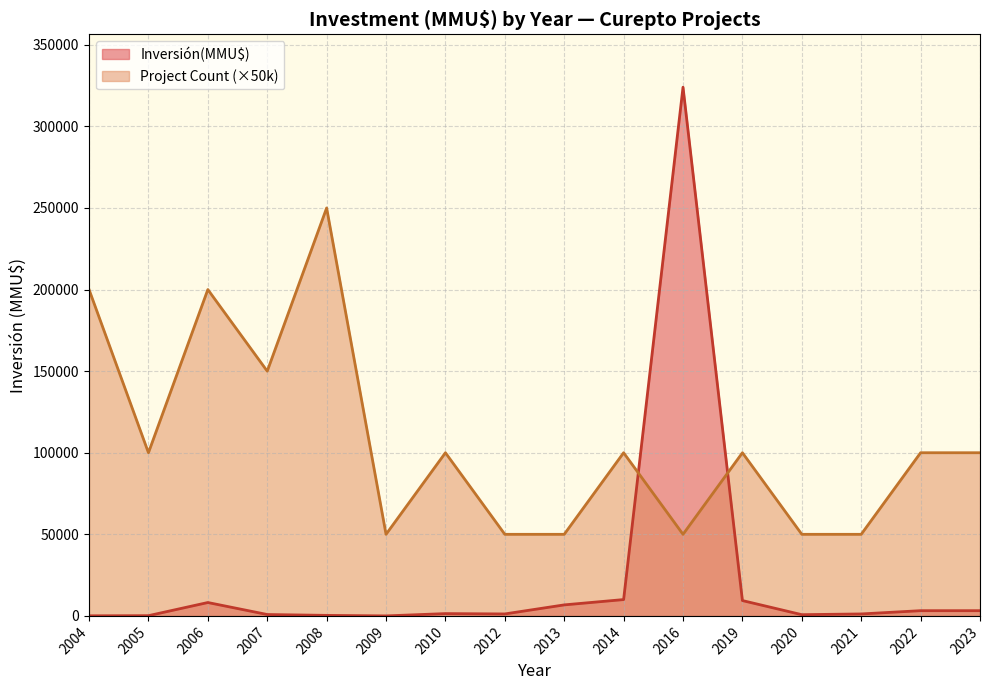

What is the lowest value of the Project Count series?

1